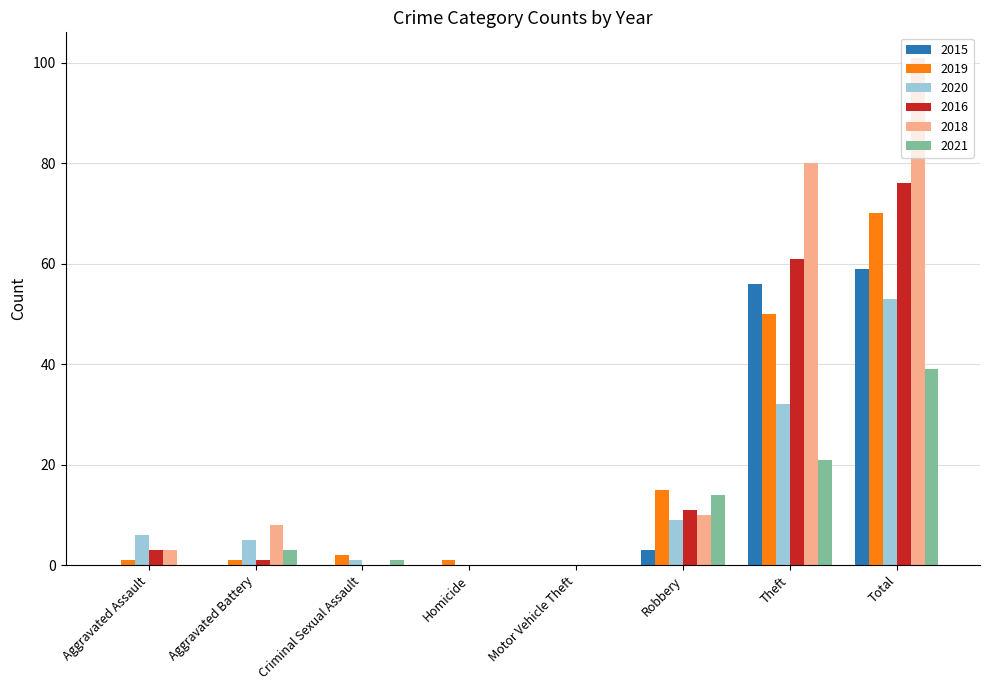

Is it true that 2018 equals 0 at Criminal Sexual Assault?

True